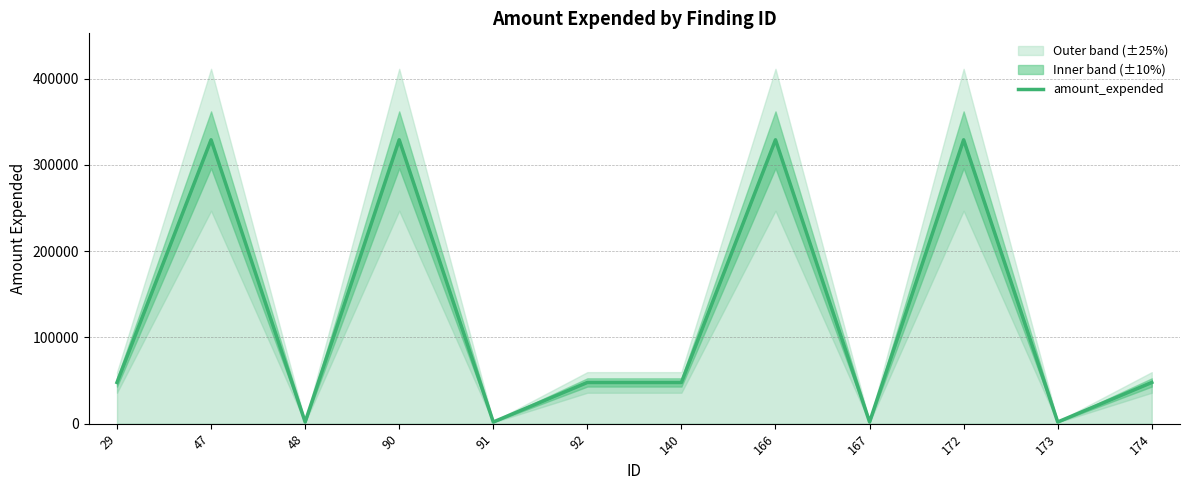

Rank the categories by value from highest to lowest.

47, 90, 166, 172, 29, 92, 140, 174, 48, 91, 167, 173